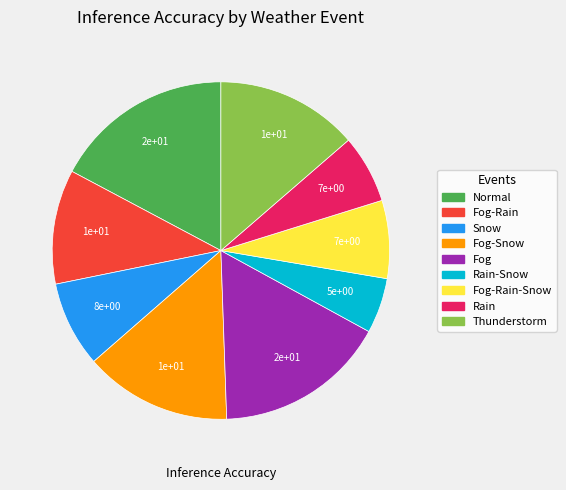

Does any single category account for the majority?

No